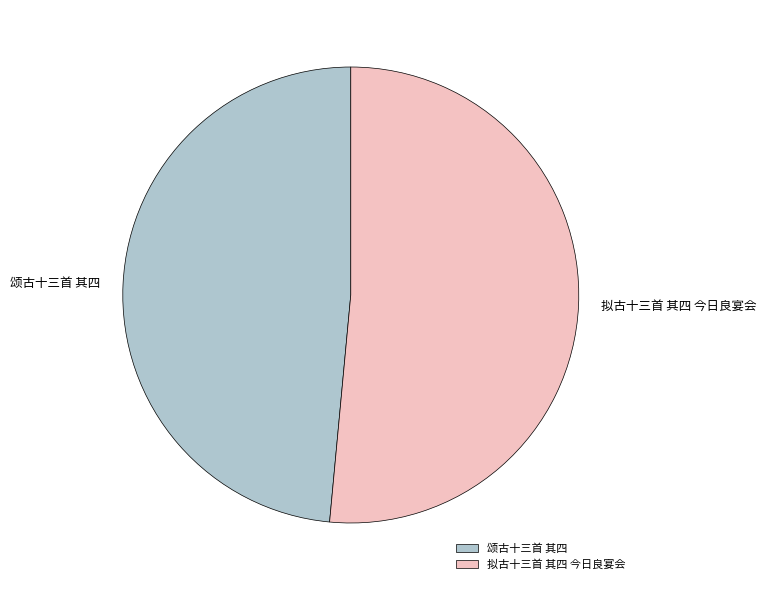

Is it true that 颂古十三首 其四 is 63% of the pie?

False